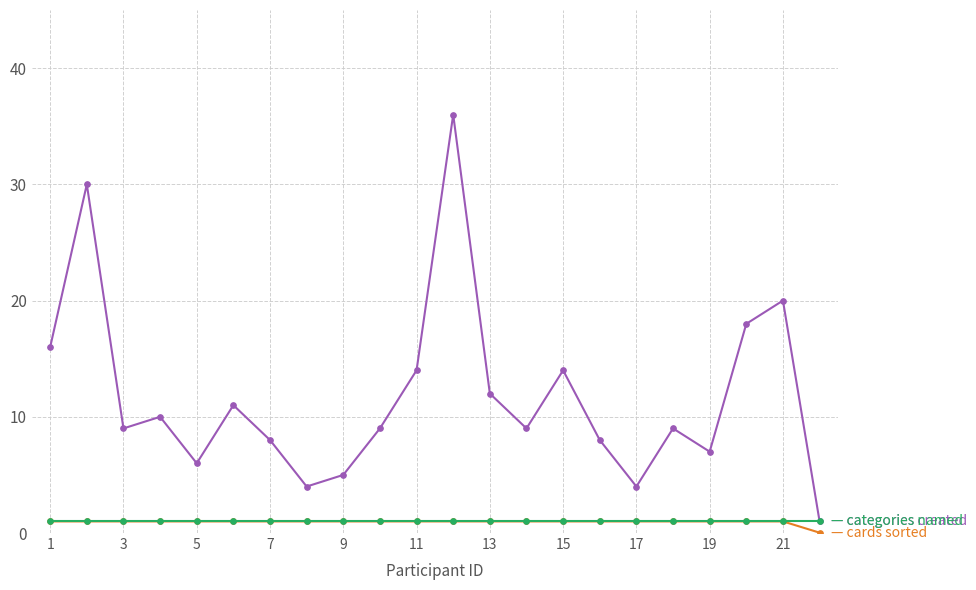

What is the maximum value shown in the chart?

36.0